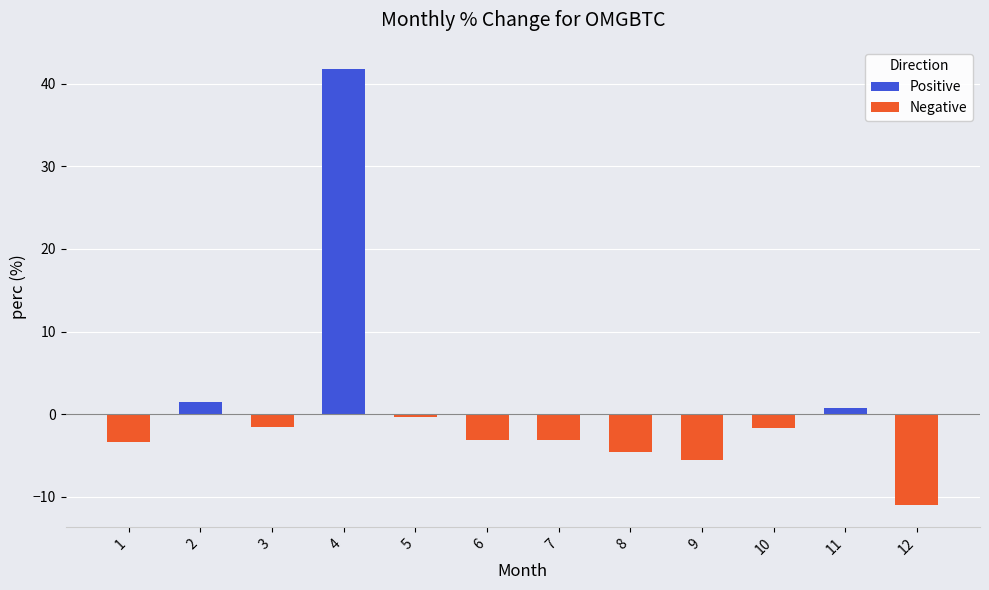

Is the value of Negative at 8 greater than the value of Positive at 10?

No